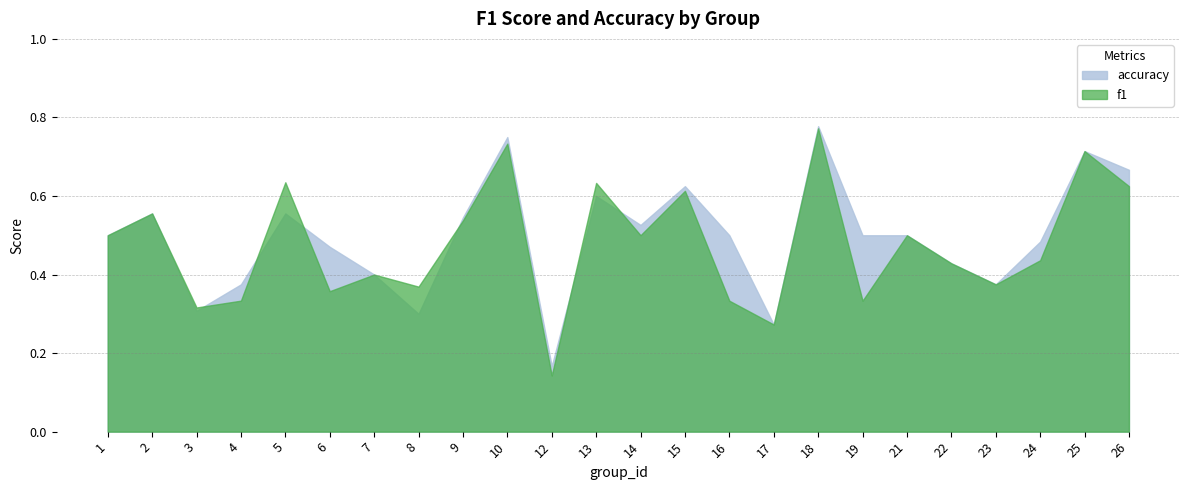

How many interior local peaks does the f1 series have?

9